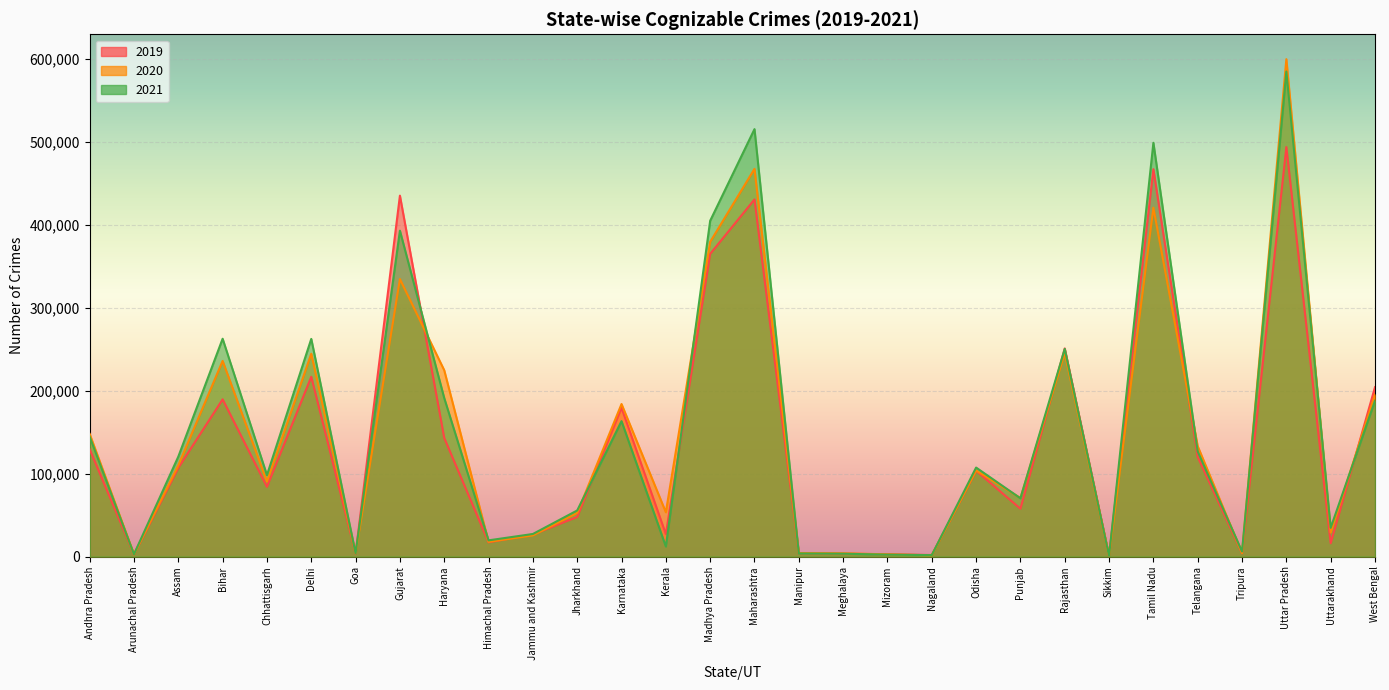

What is the average value of the 2020 series?

146432